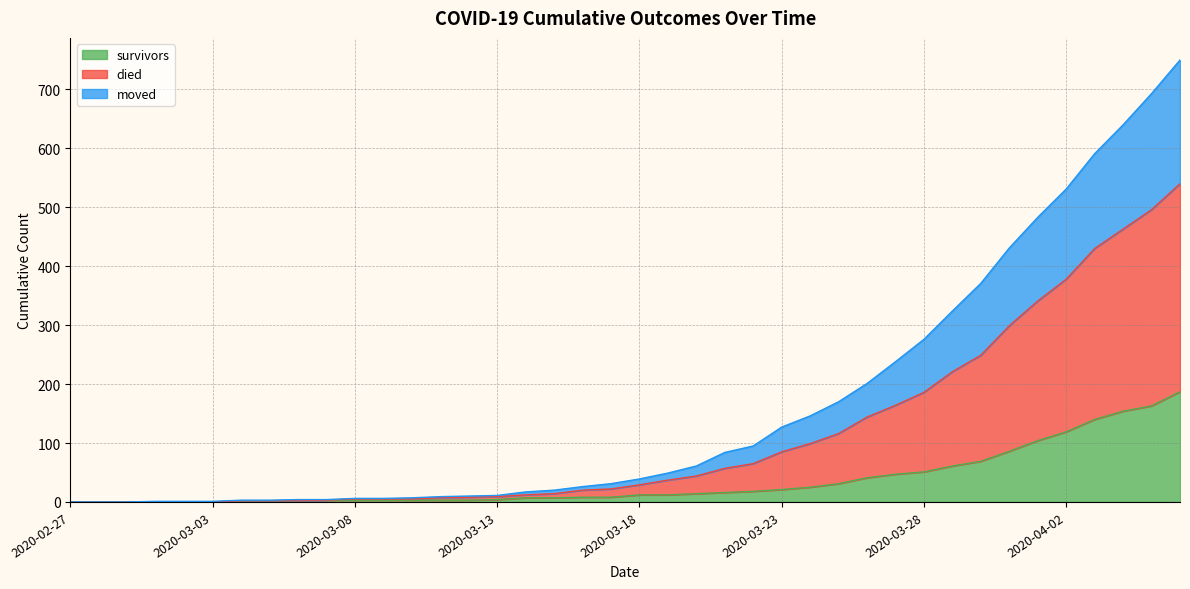

At which label does survivors reach its peak?

2020-04-06